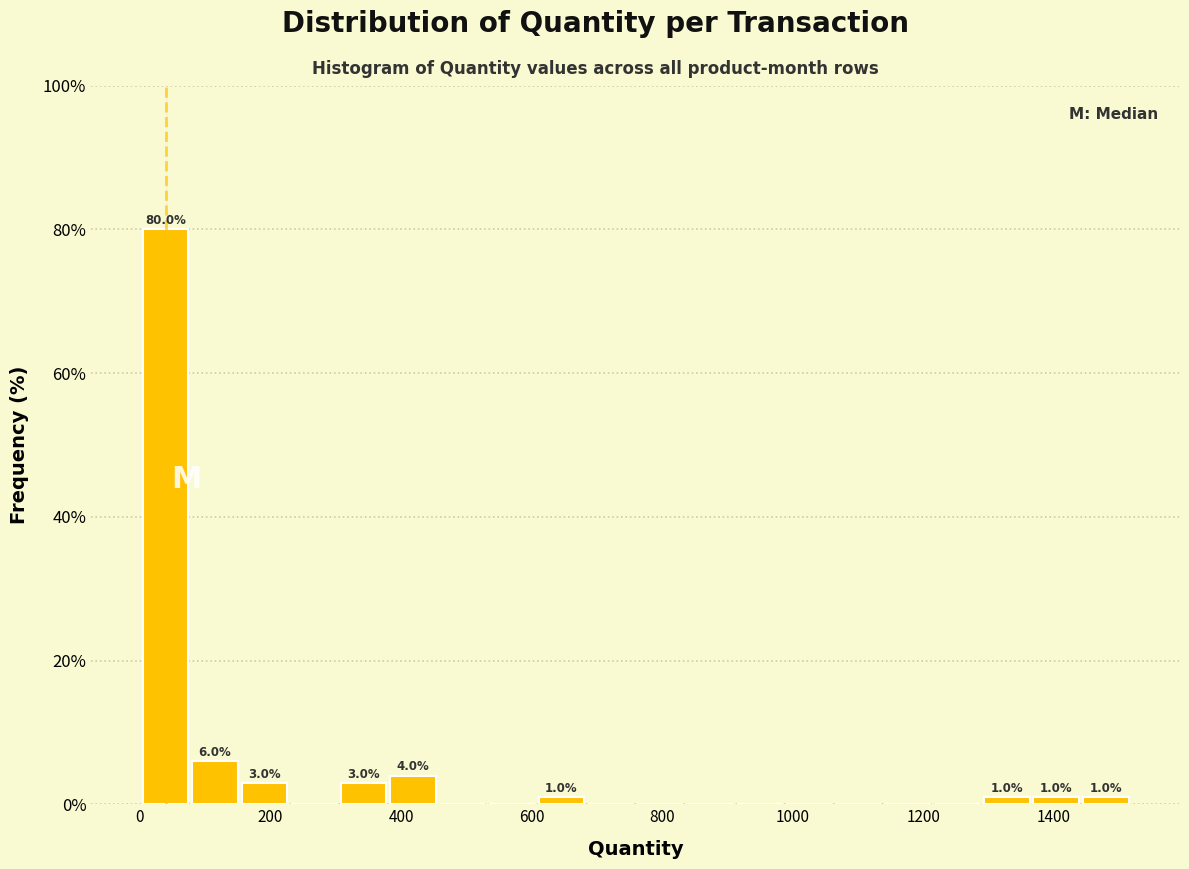

Read against the x-axis, roughly where is the centre of the tallest bar?

40